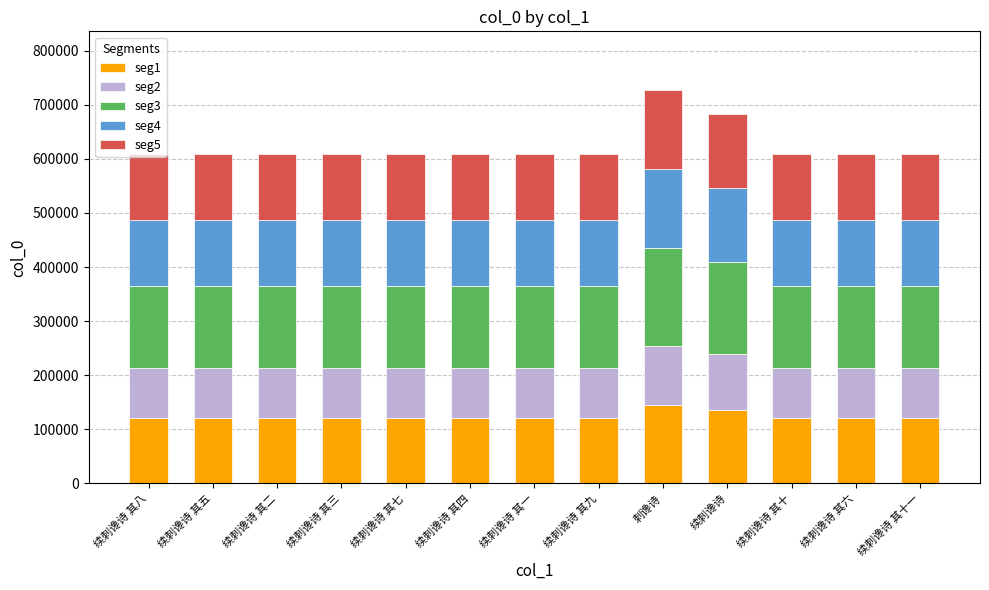

At which label does seg1 reach its peak?

刺谗诗